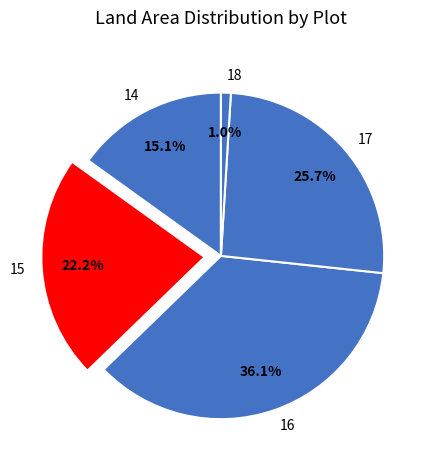

How many segments does this pie chart have?

5